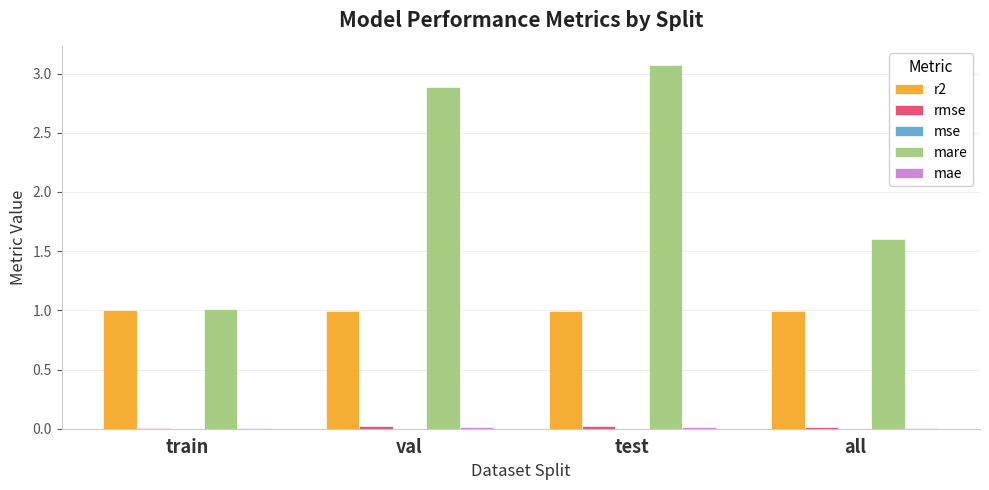

Which series has the largest total across all categories?

mare